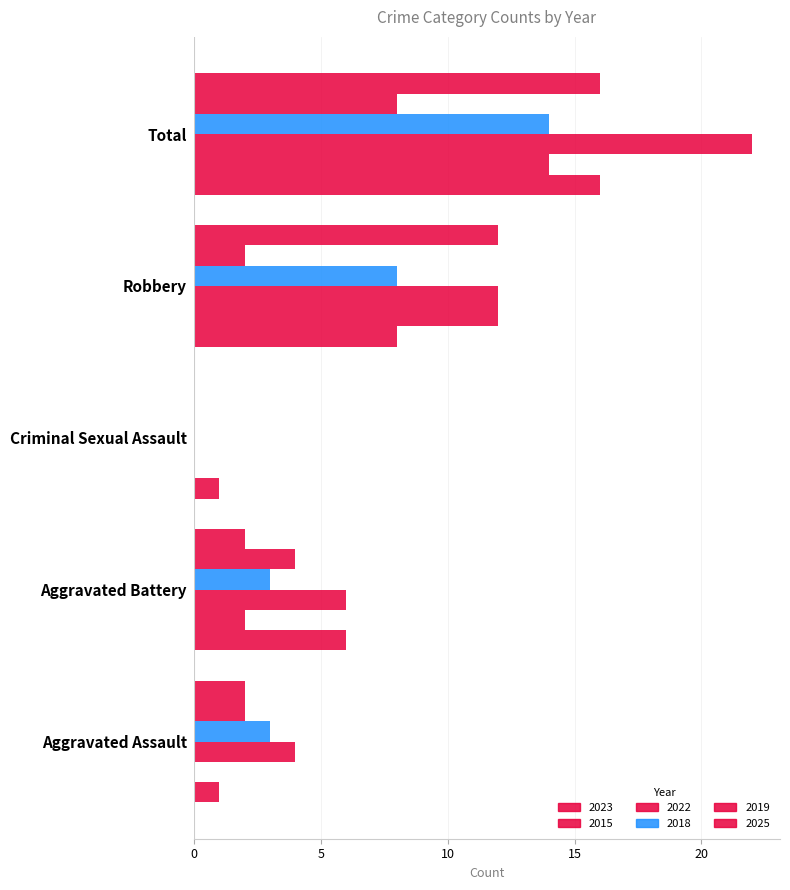

Count the number of categories in the chart.

5